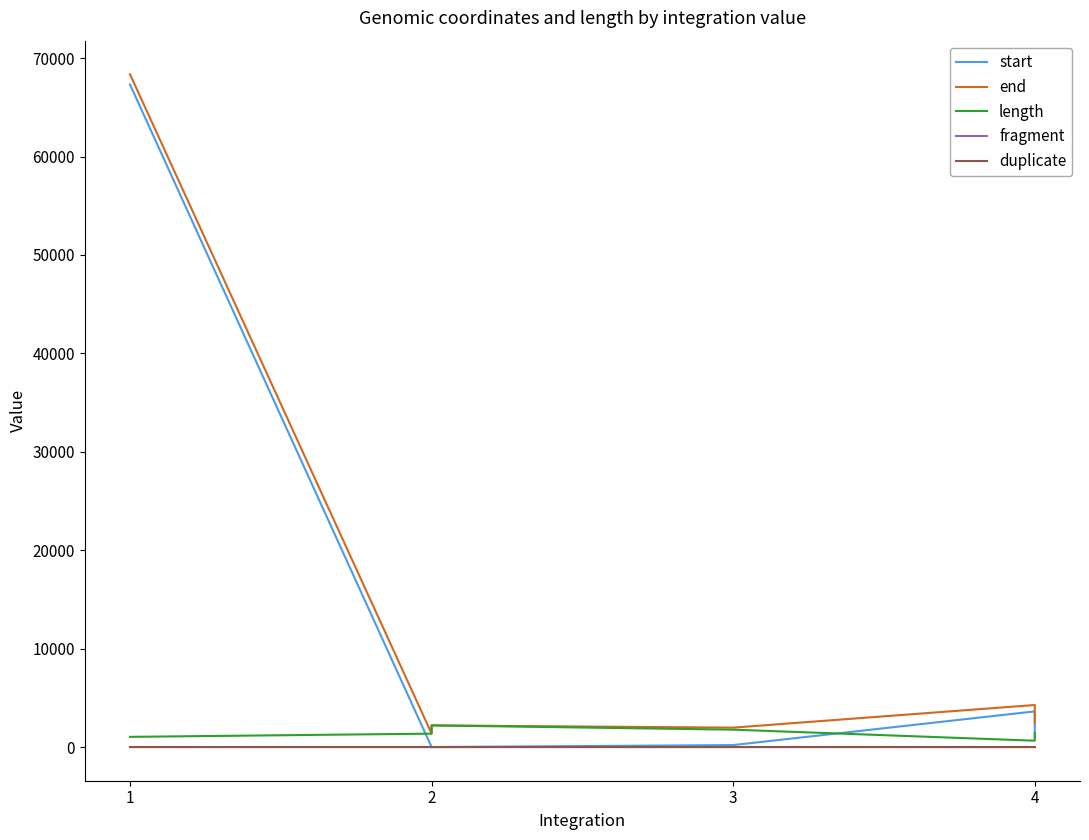

Where is the first local maximum for end?

2